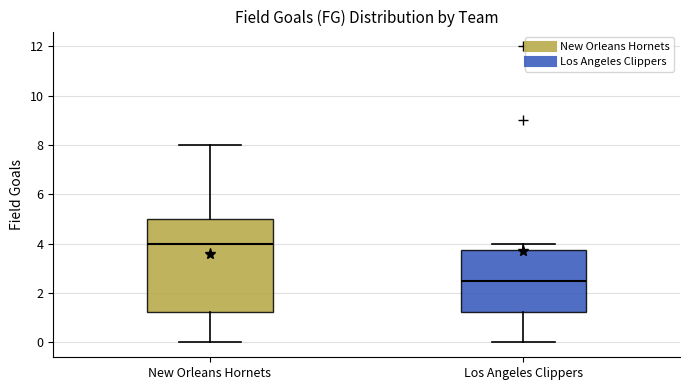

Which box has the lowest median line?

Los Angeles Clippers